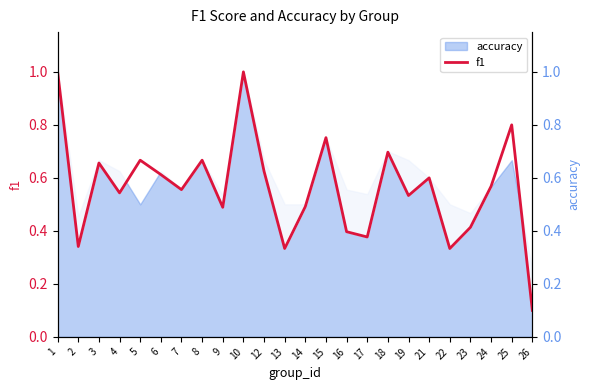

List the labels in order of value, smallest first.

26, 13, 22, 2, 17, 16, 23, 9, 14, 19, 4, 7, 24, 21, 6, 12, 3, 5, 8, 18, 15, 25, 1, 10